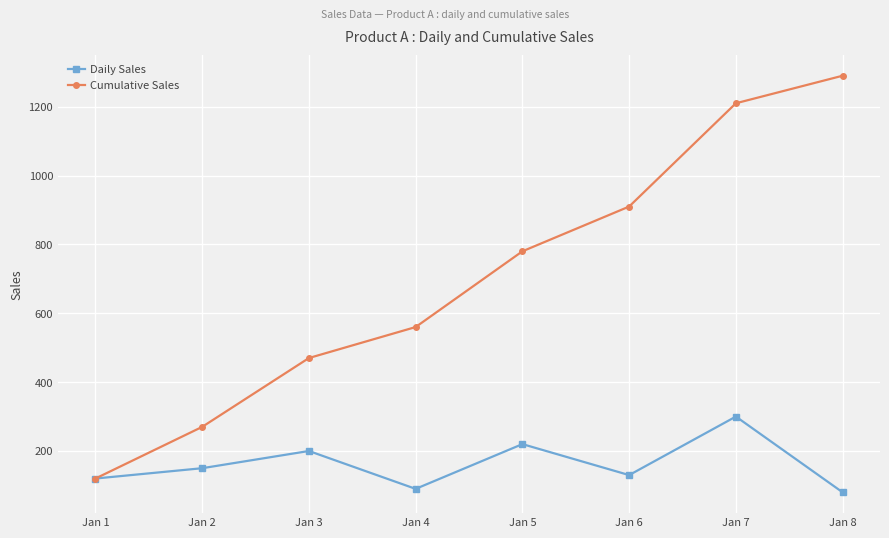

Which series has the largest total across all categories?

Cumulative Sales